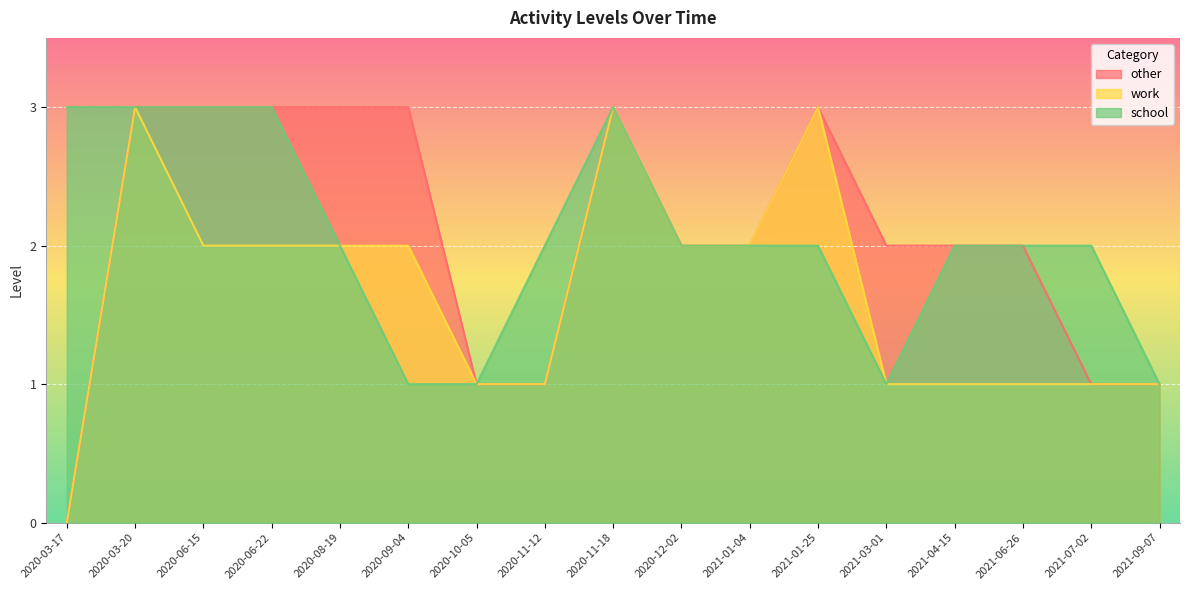

What is the greatest value displayed?

3